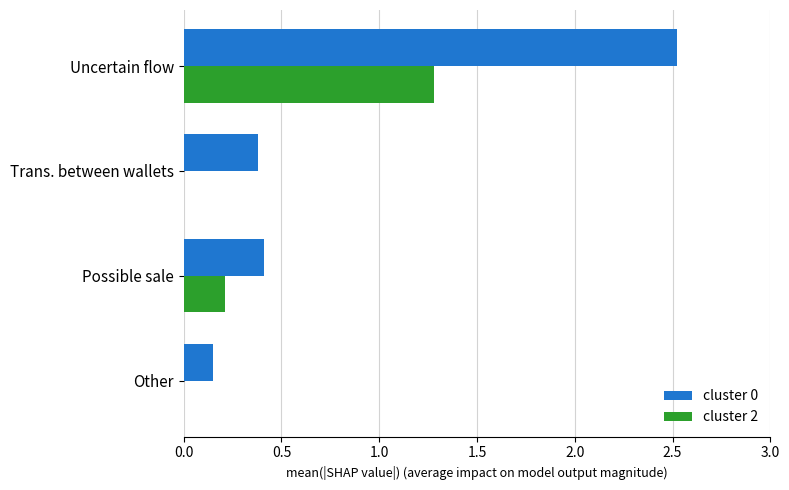

Is the value of cluster 2 at Trans. between wallets greater than the value of cluster 0 at Possible sale?

No